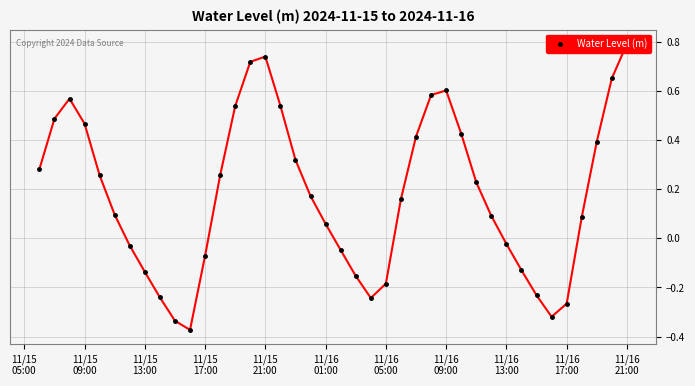

What is the sum of all values?

7.1